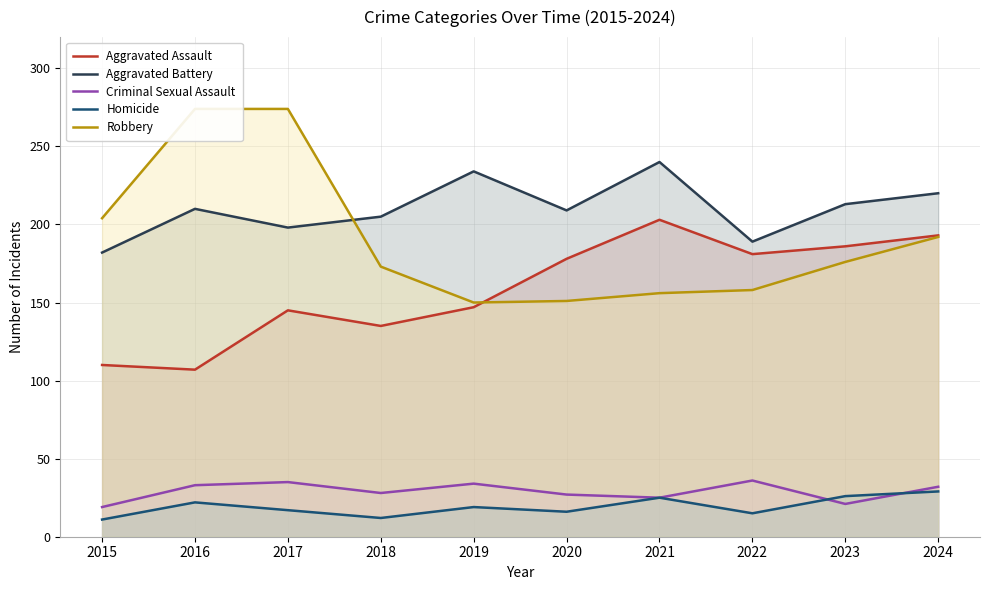

Rank the series by their maximum value, from highest to lowest.

Robbery, Aggravated Battery, Aggravated Assault, Criminal Sexual Assault, Homicide